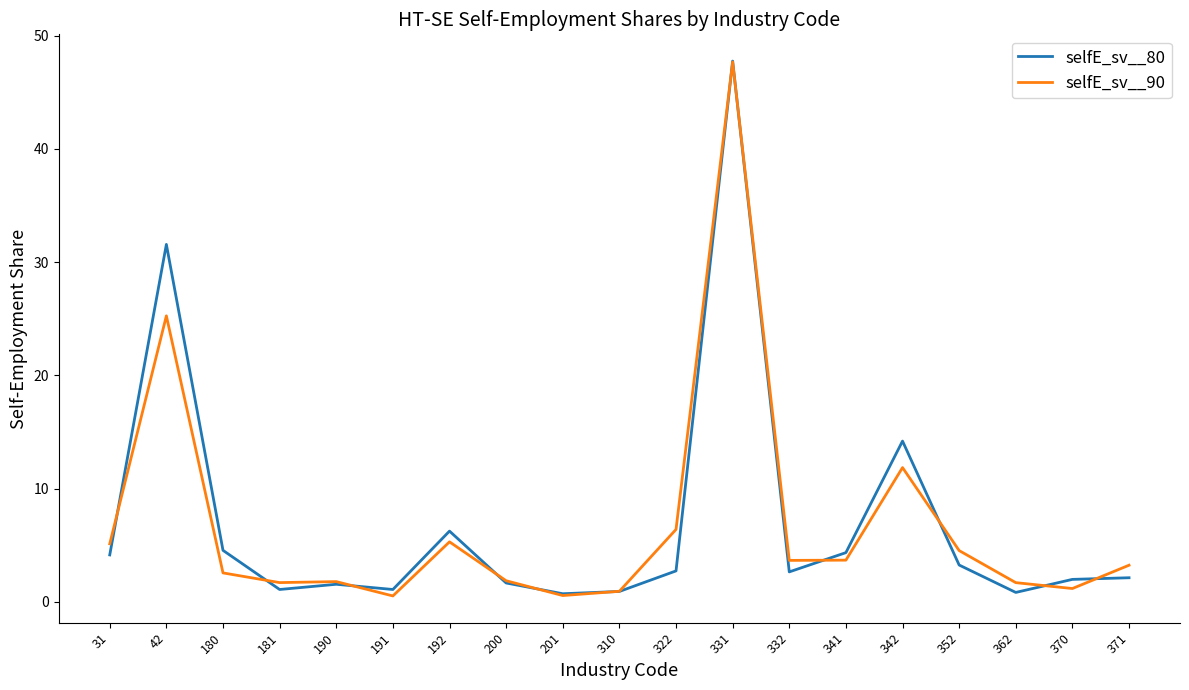

What are all the series names shown in the legend?

selfE_sv__80, selfE_sv__90